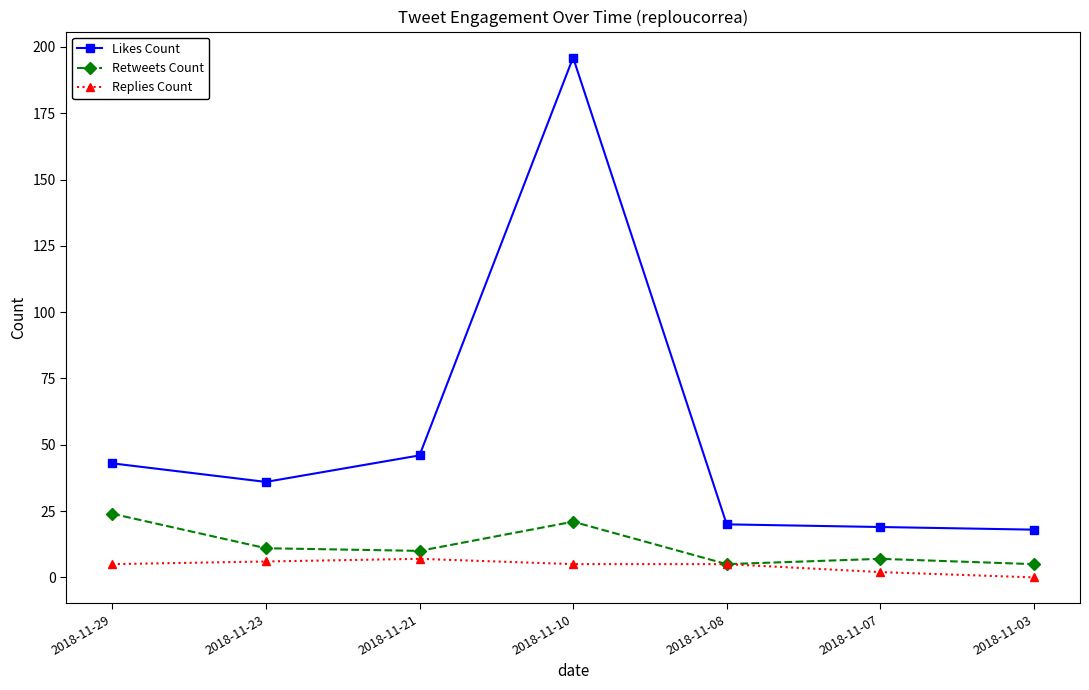

At which category does the chart reach its minimum across all series?

2018-11-03